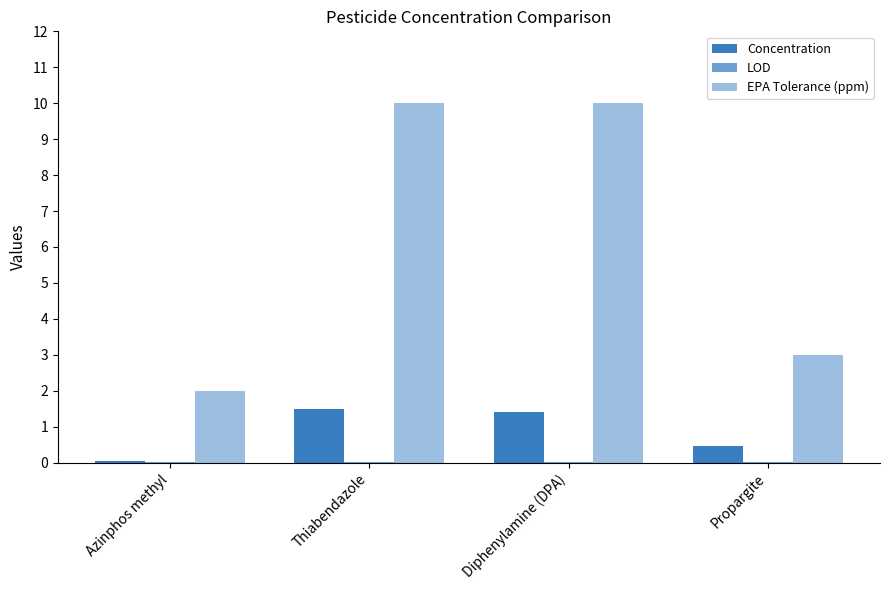

Are the bars horizontal?

No